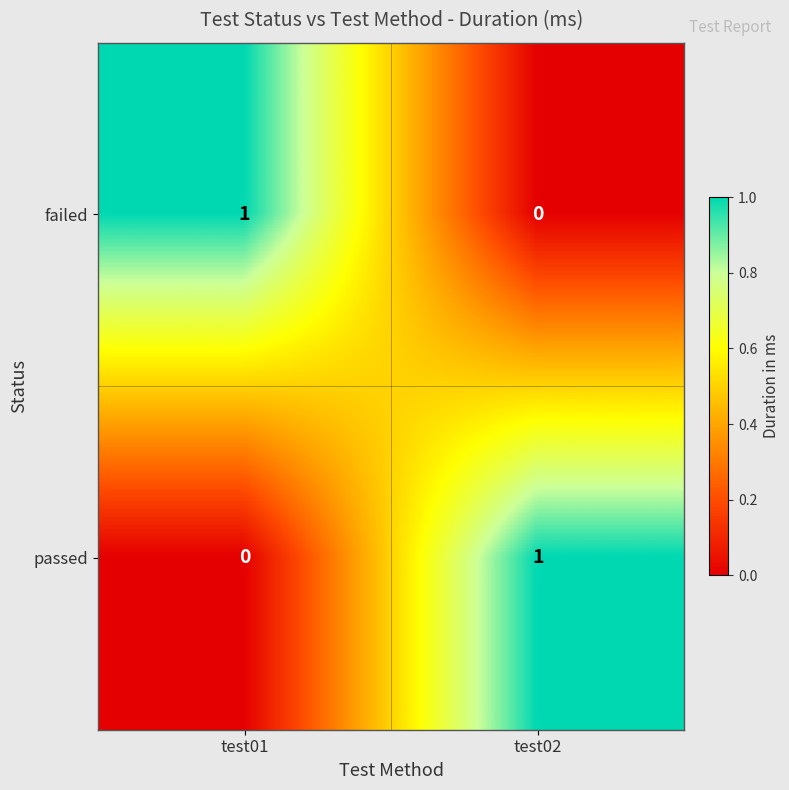

Where is passed nearest to the value 0?

test01